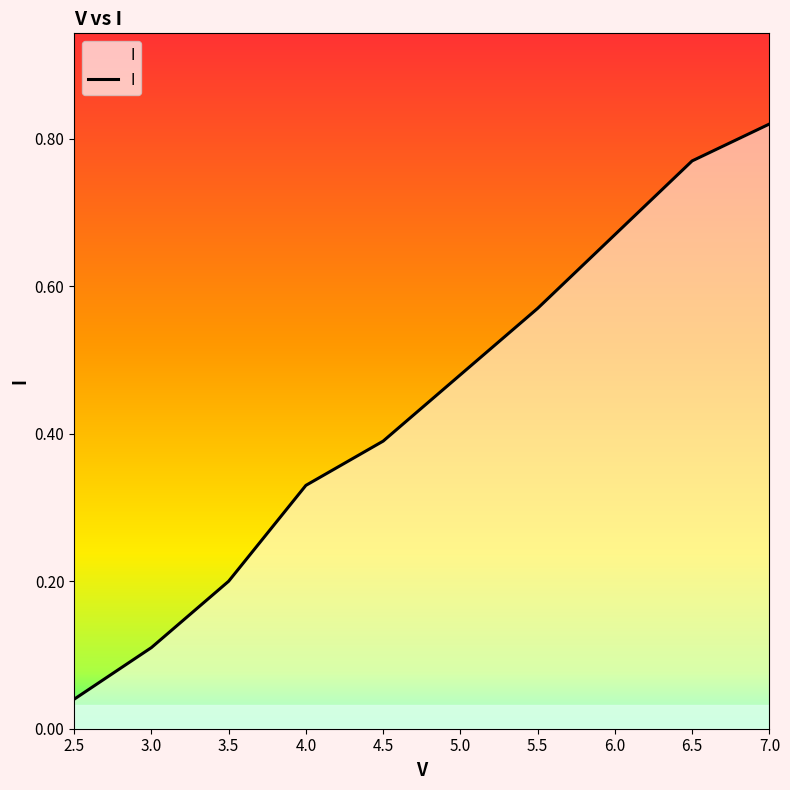

Between 4.5 and 2.5, which is larger?

4.5